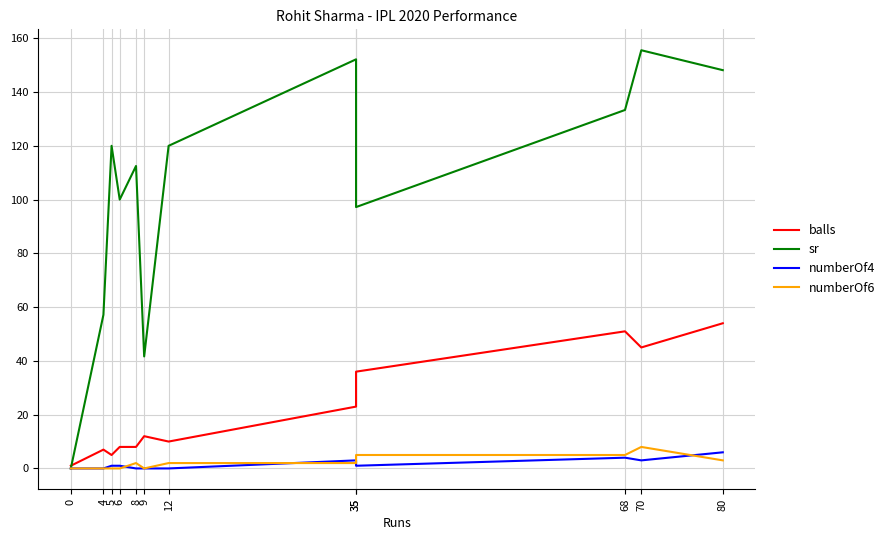

Reading left to right, extract all data points from this chart.

balls: 0=1.0	4=7.0	5=5.0	6=8.0	8=8.0	9=12.0	12=10.0	35=23.0	35=36.0	68=51.0	70=45.0	80=54.0
sr: 0=0.0	4=57.1	5=120.0	6=100.0	8=112.5	9=41.7	12=120.0	35=152.2	35=97.2	68=133.3	70=155.6	80=148.1
numberOf4: 0=0.0	4=0.0	5=1.0	6=1.0	8=0.0	9=0.0	12=0.0	35=3.0	35=1.0	68=4.0	70=3.0	80=6.0
numberOf6: 0=0.0	4=0.0	5=0.0	6=0.0	8=2.0	9=0.0	12=2.0	35=2.0	35=5.0	68=5.0	70=8.0	80=3.0